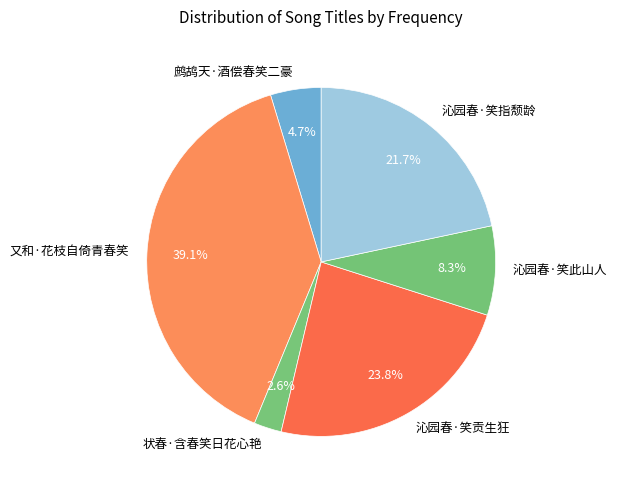

To the nearest percent, what percentage of the pie is 又和·花枝自倚青春笑?

39%